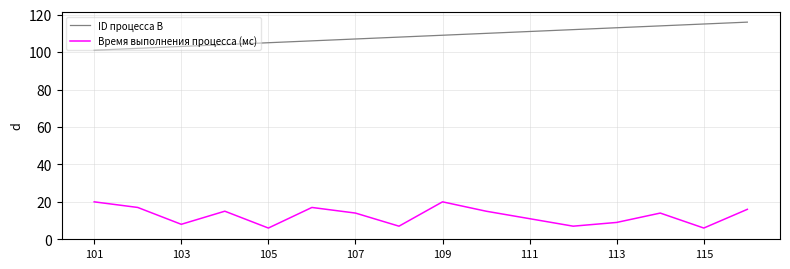

Which series has the largest total across all categories?

ID процесса B